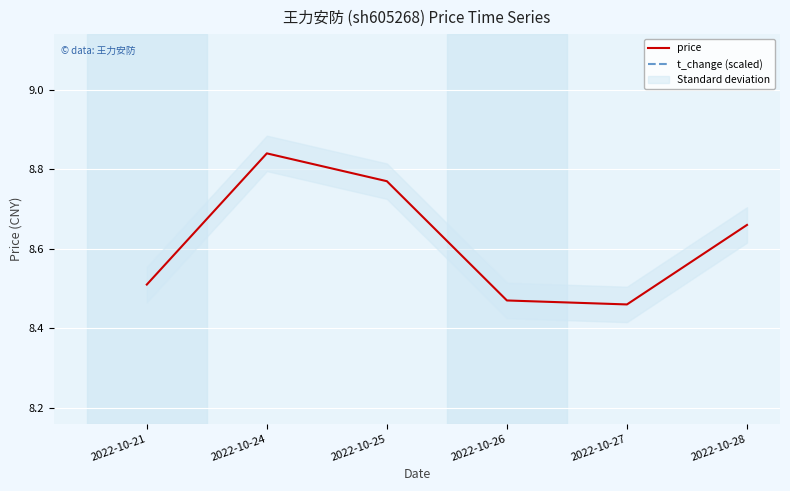

Is it true that t_change (scaled) equals 11.2 at 2022-10-28?

True